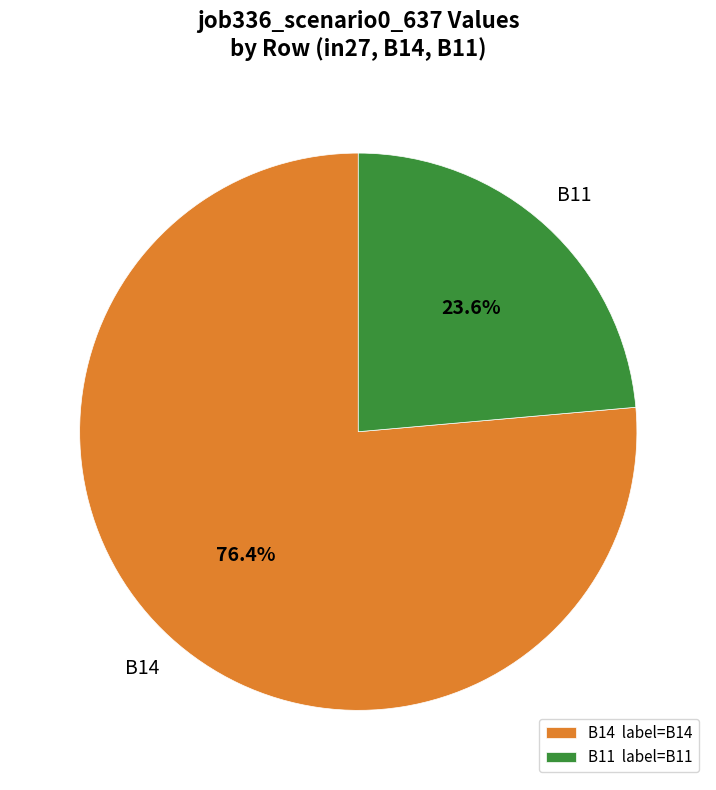

Is there any slice that represents more than half of the pie?

Yes